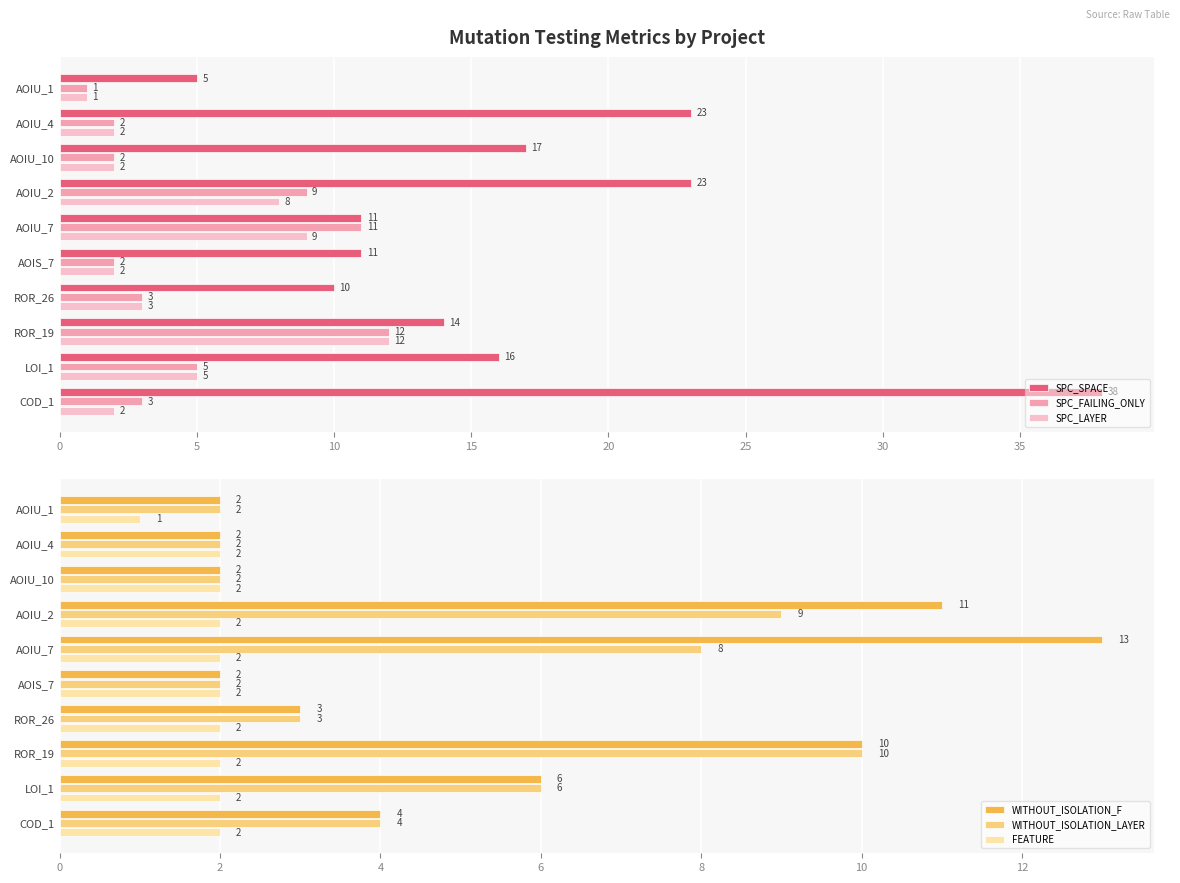

What are all the series names shown in the legend?

SPC_SPACE, SPC_FAILING_ONLY, SPC_LAYER, WITHOUT_ISOLATION_F, WITHOUT_ISOLATION_LAYER, FEATURE